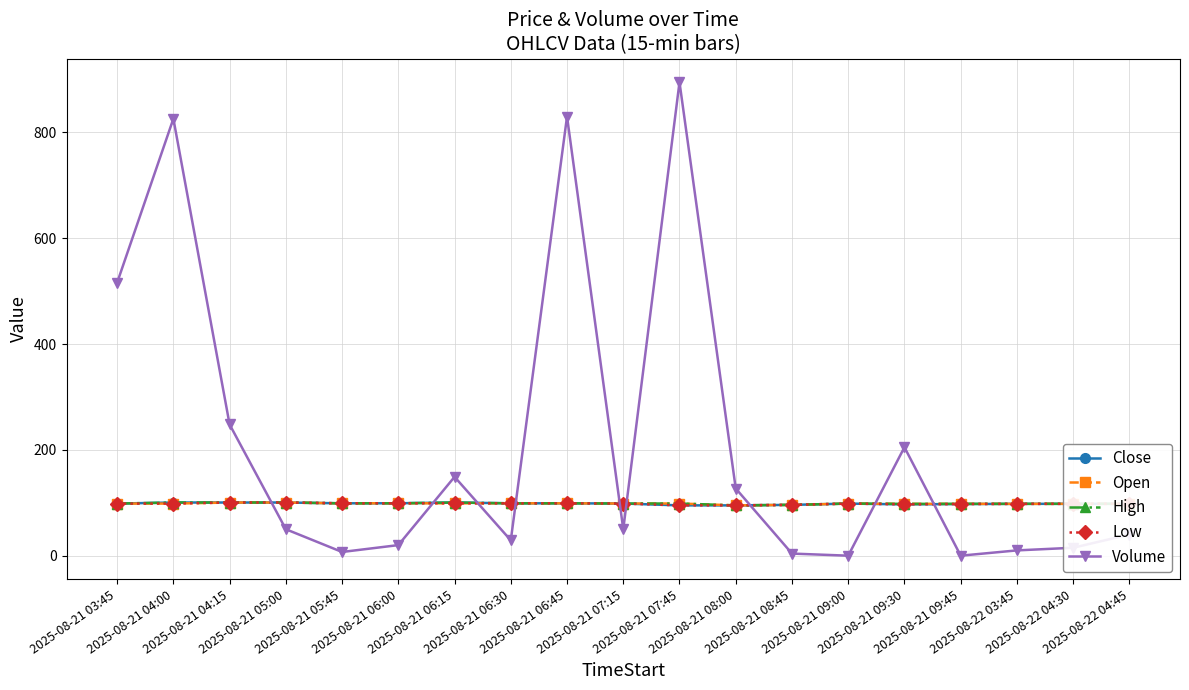

True or false: Volume and High intersect in this chart.

True